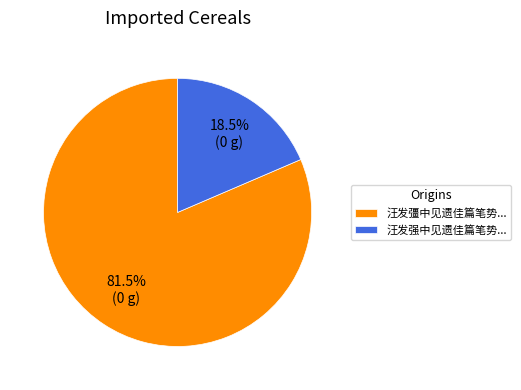

Which slice is the smallest?

汪发强中见遗佳篇笔势...